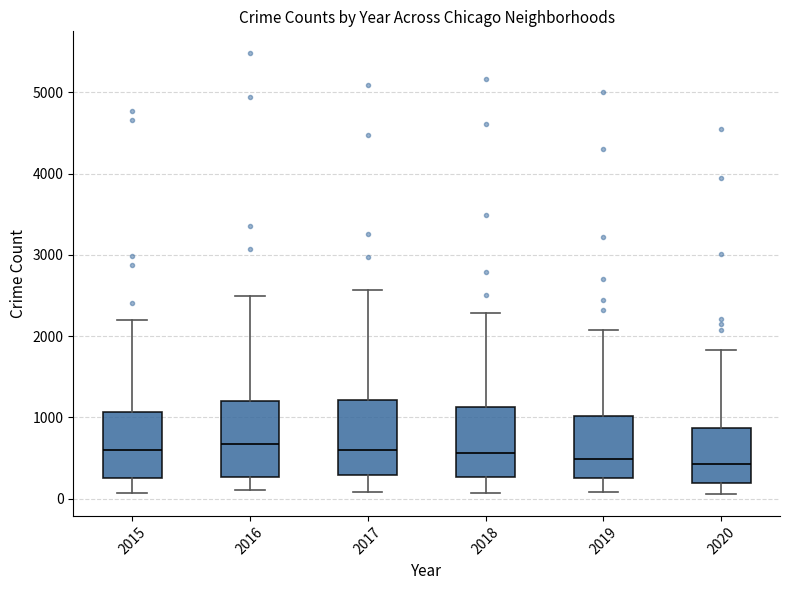

Reading left to right, read every box against the y-axis: the position of its median line, the range the box covers, and the ends of its whiskers. The values are not printed on the chart, so give them approximately, as read against the axis.

2015: median 600, box 300 to 1100, whiskers 100 to 2200
2016: median 700, box 300 to 1200, whiskers 100 to 2500
2017: median 600, box 300 to 1200, whiskers 100 to 2600
2018: median 600, box 300 to 1100, whiskers 100 to 2300
2019: median 500, box 300 to 1000, whiskers 100 to 2100
2020: median 400, box 200 to 900, whiskers 100 to 1800